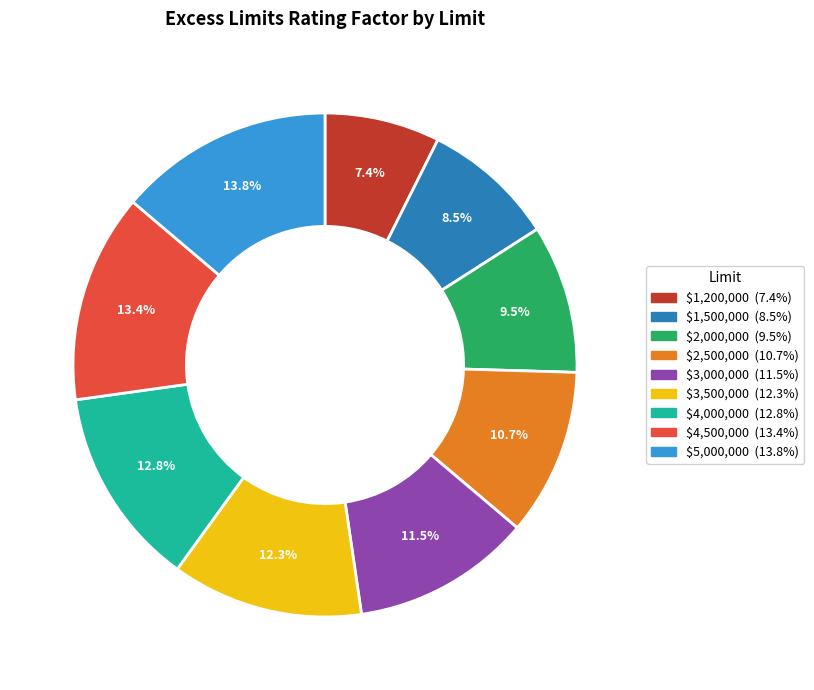

Is there a majority slice in this chart?

No